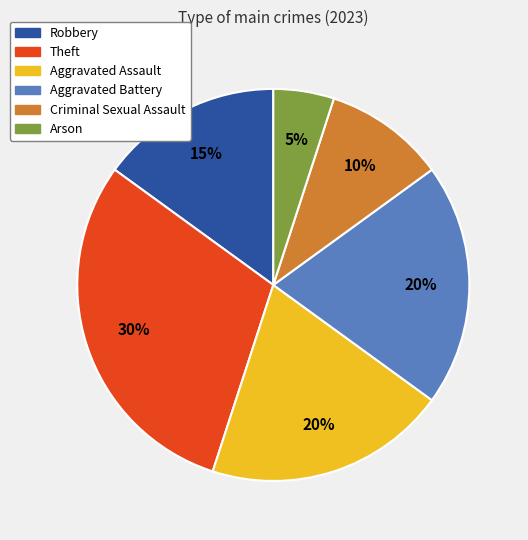

Between Robbery and Aggravated Battery, which is larger?

Aggravated Battery